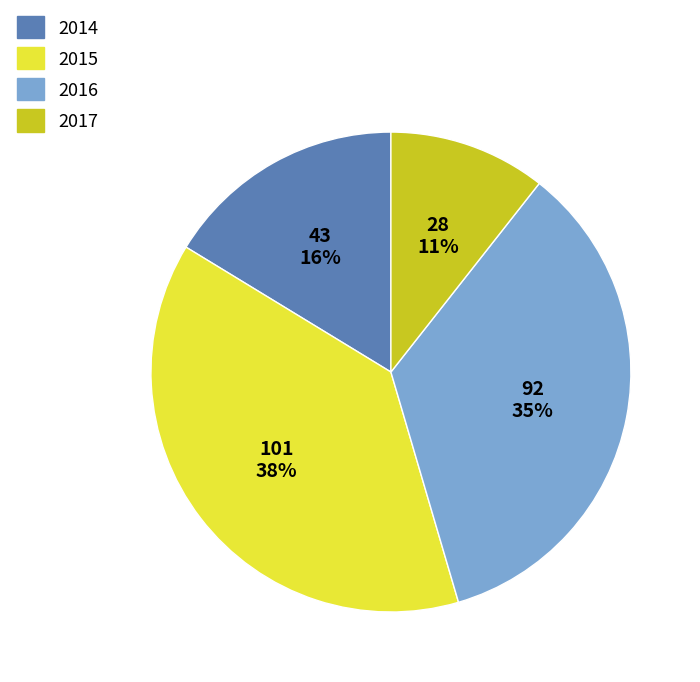

What percentage is the 2016 slice, to the nearest percent?

35%